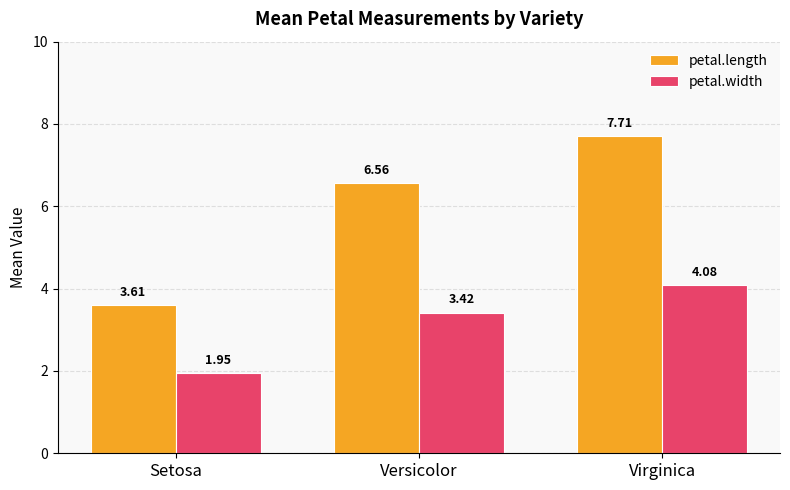

What are all the series names shown in the legend?

petal.length, petal.width